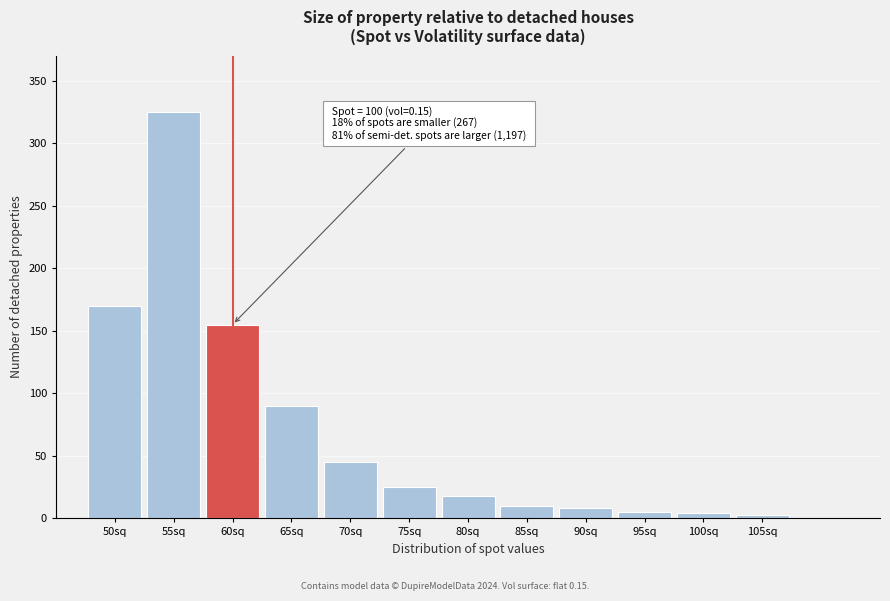

What position from the right is 55sq?

11